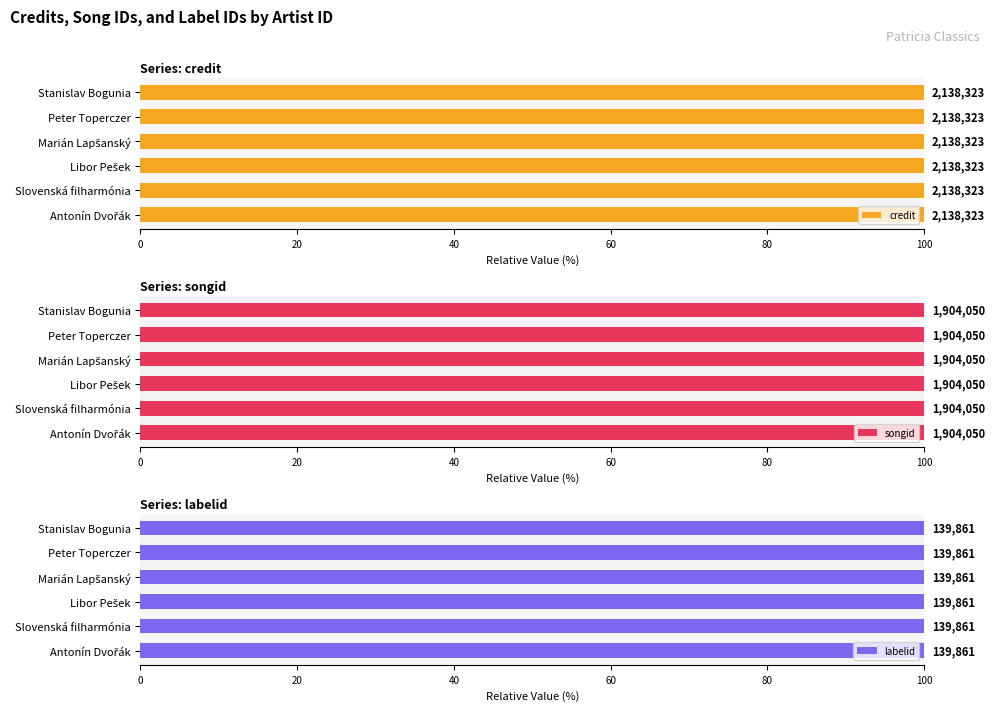

The songid series shows 3274121 at 700293. True or false?

False